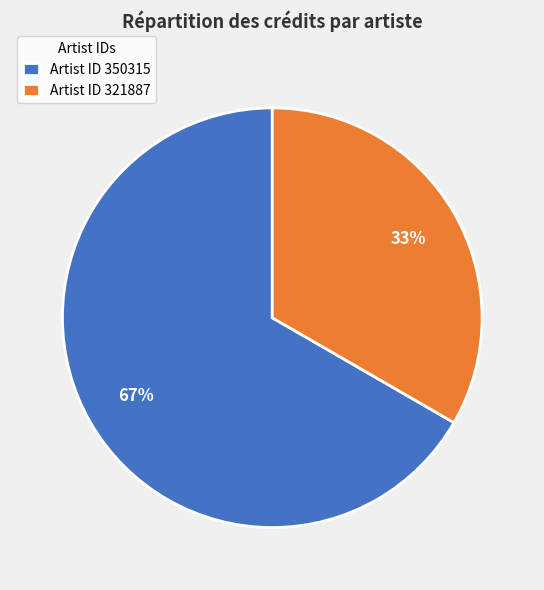

How many slices are in this pie chart?

2